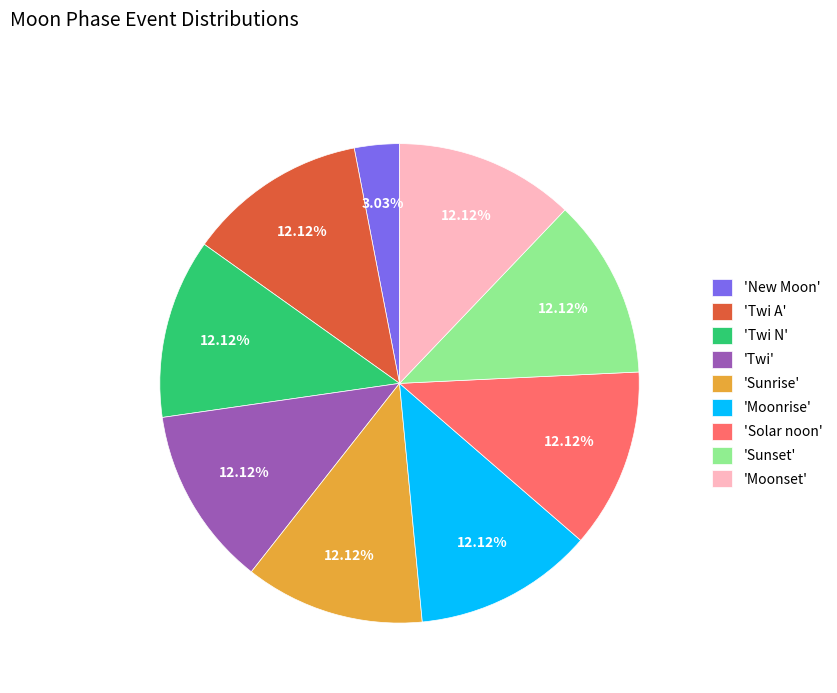

Is there a majority slice in this chart?

No